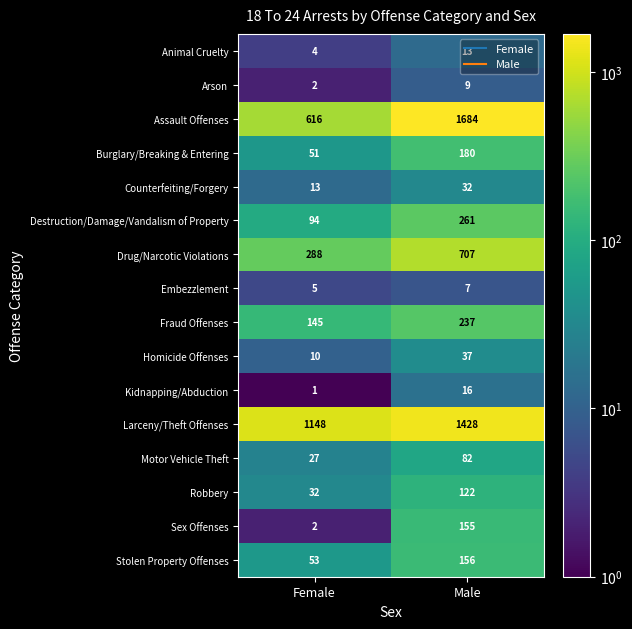

What is the average value of the Homicide Offenses series?

24